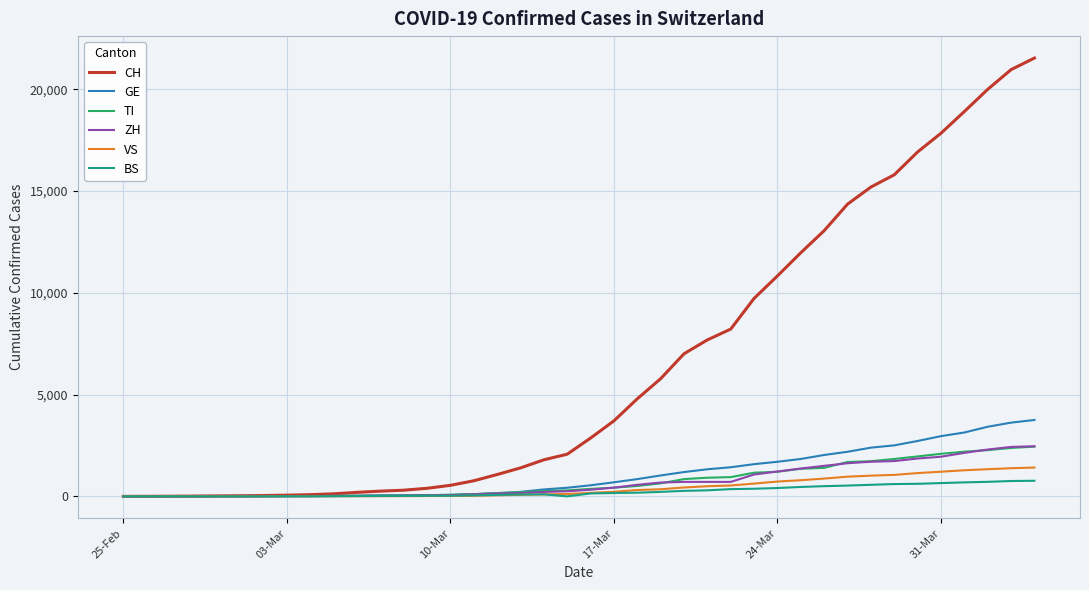

What is the greatest value displayed?

21529